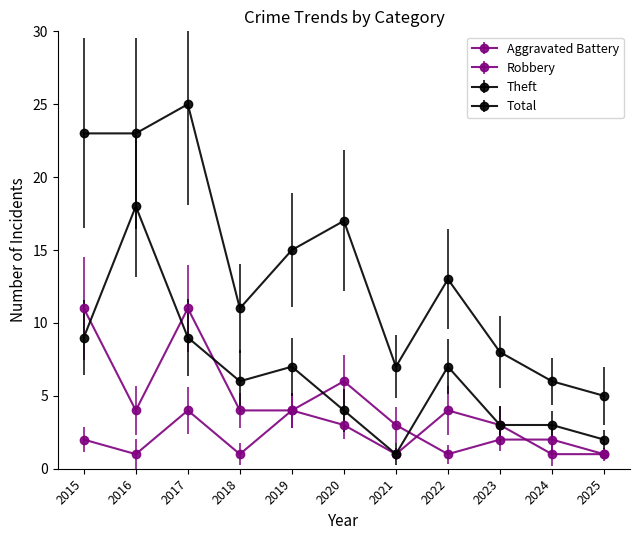

Rank the series by their maximum value, from lowest to highest.

Aggravated Battery, Robbery, Theft, Total